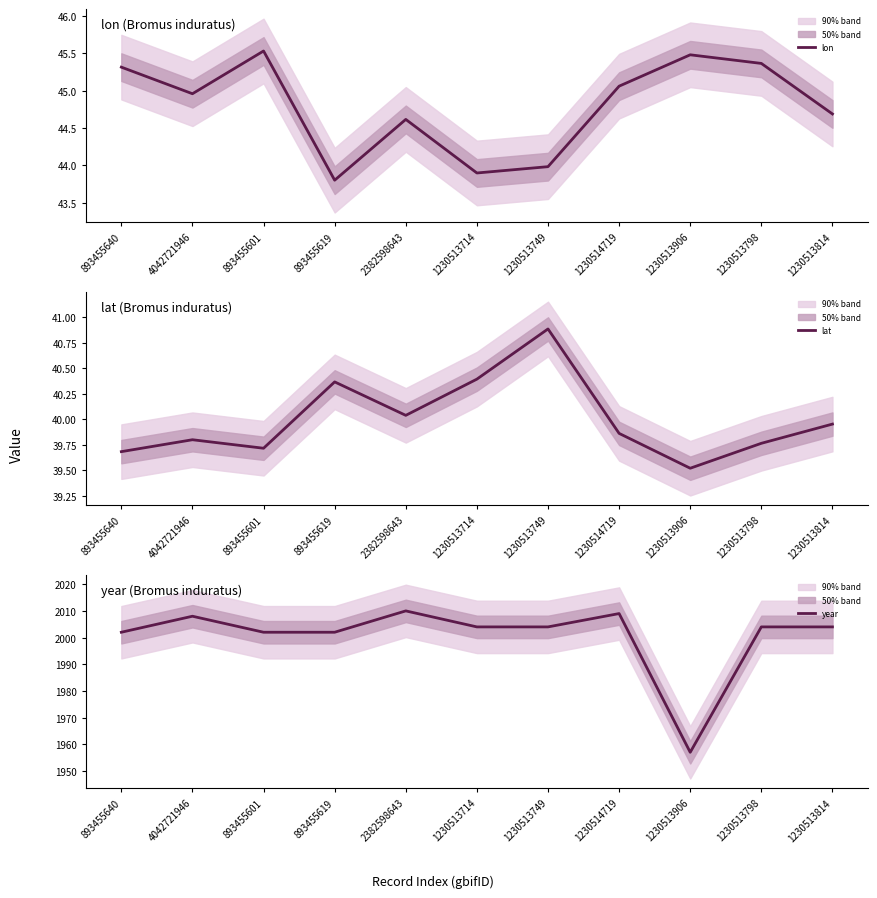

How many lines are shown in the chart?

3